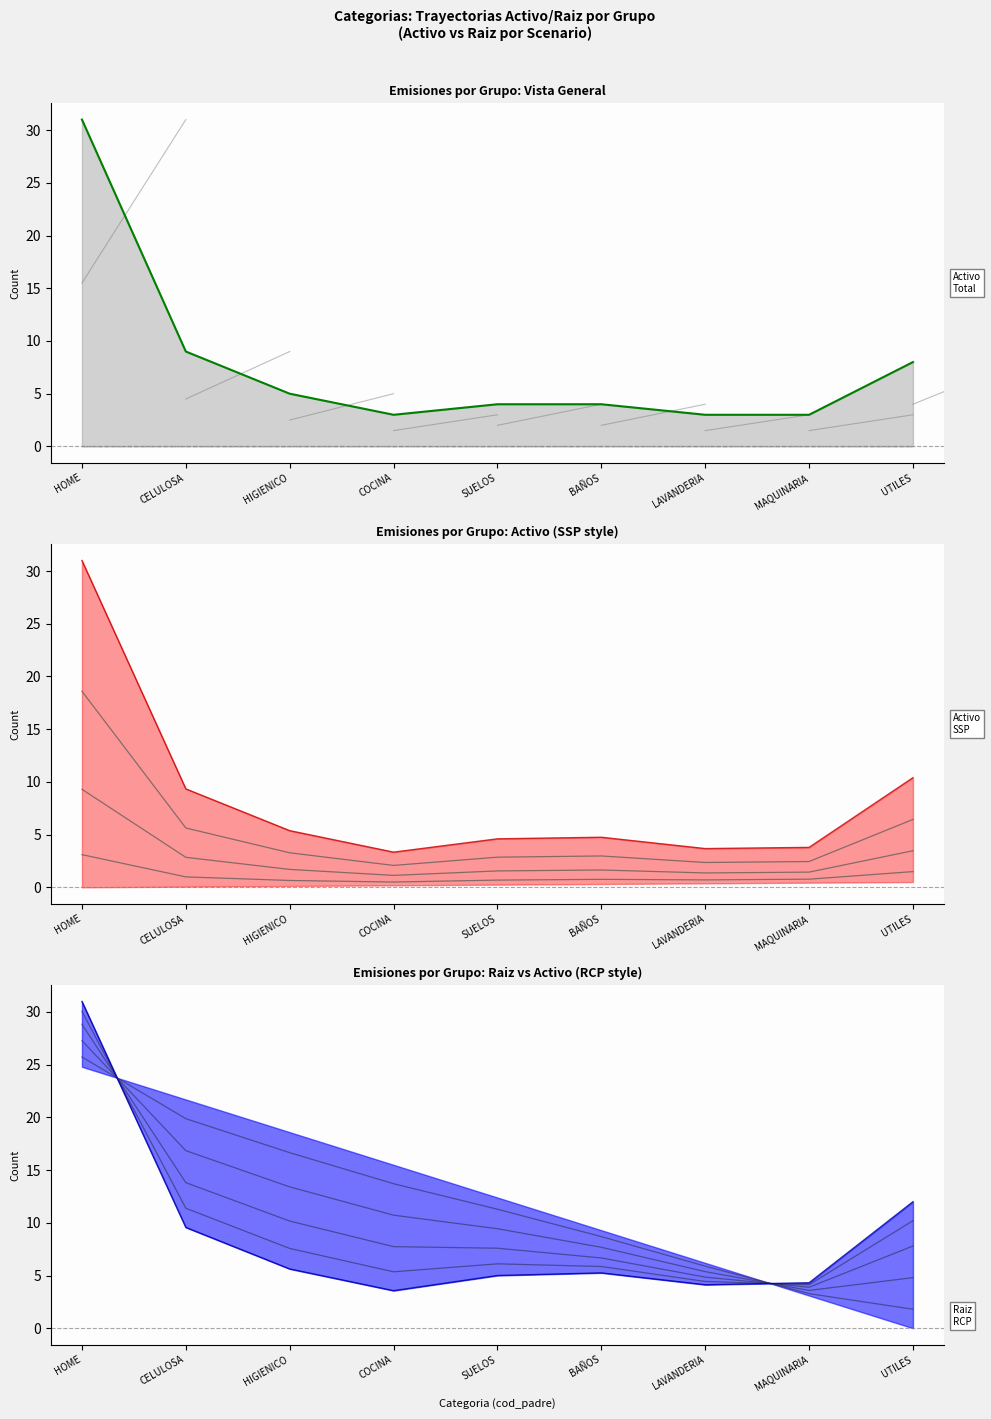

How many distinct data groups are displayed?

4